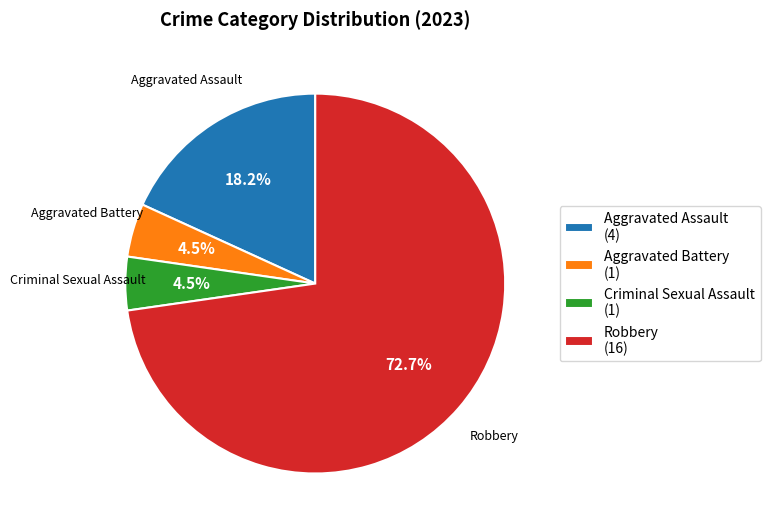

Count the number of slices in the pie.

4